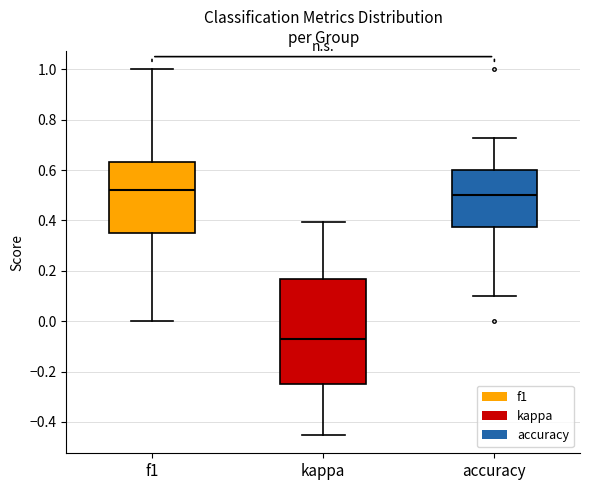

Reading left to right, transcribe this box plot: for each box, give where its median line is, the range the box spans, and where its two whiskers end, as read against the y-axis. The values are not printed on the chart, so give them approximately, as read against the axis.

f1: median 0.52, box 0.36 to 0.64, whiskers 0.00 to 1.00
kappa: median -0.08, box -0.24 to 0.16, whiskers -0.46 to 0.40
accuracy: median 0.50, box 0.38 to 0.60, whiskers 0.10 to 0.72